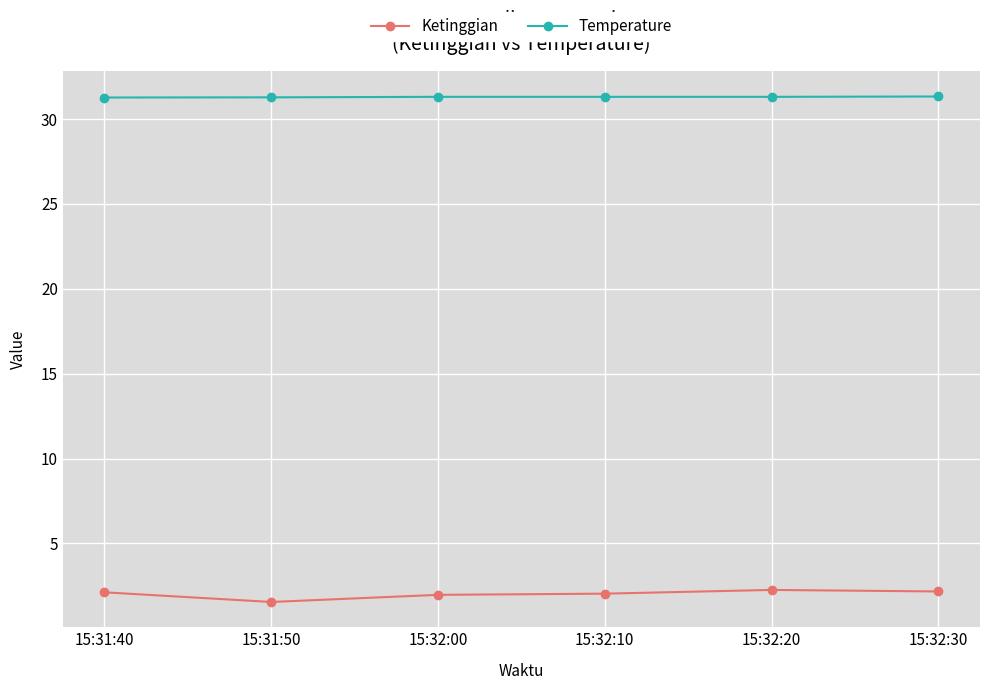

Which series has the largest total across all categories?

Temperature